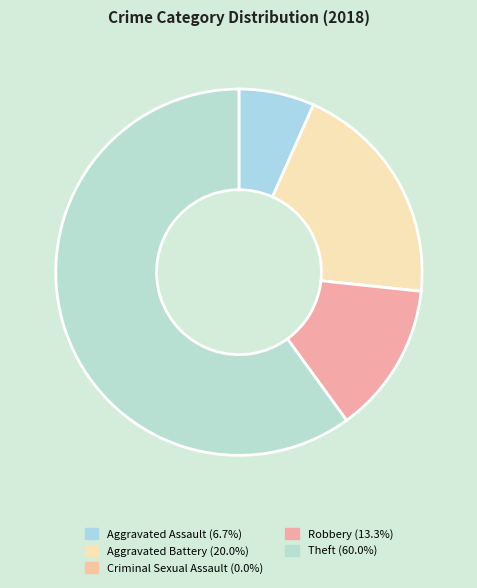

To the nearest percent, what portion does Aggravated Assault represent?

7%